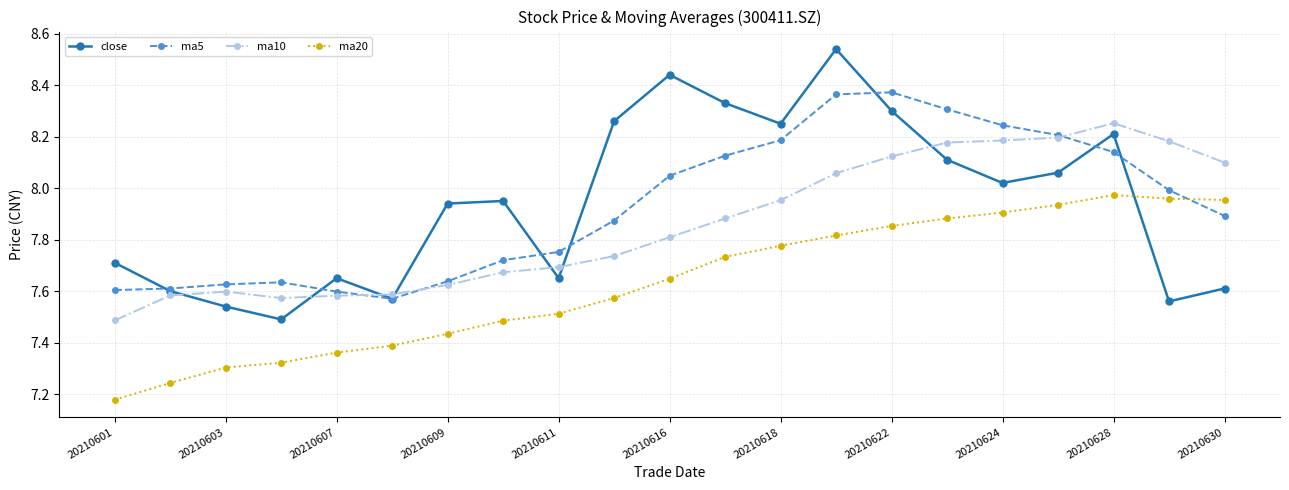

After their last crossing, which series has the higher values: ma20 or ma5?

ma20